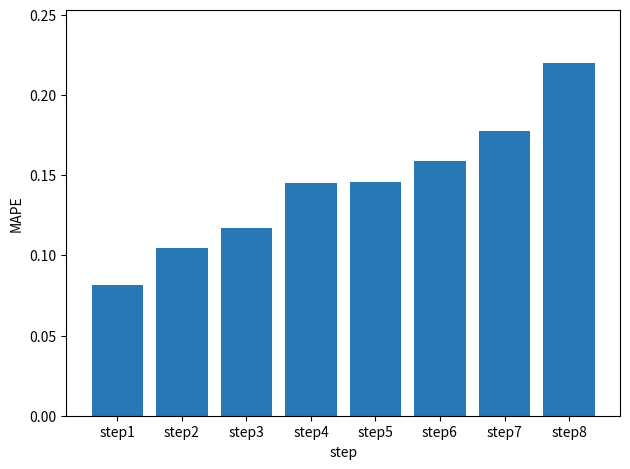

Count the values in the range 0 to 1.

8